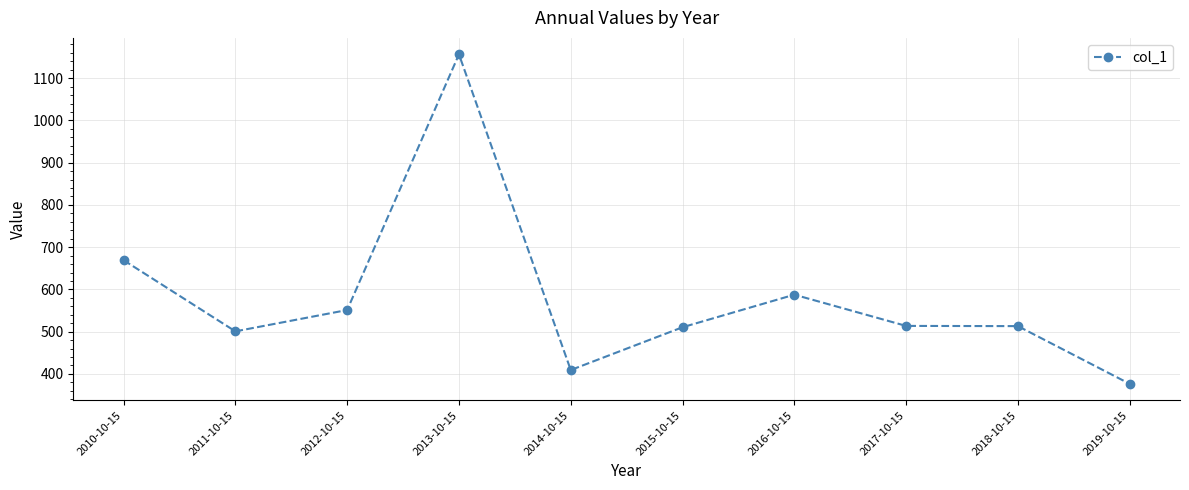

What is the sum of the values at 2017-10-15 and 2019-10-15?

889.9